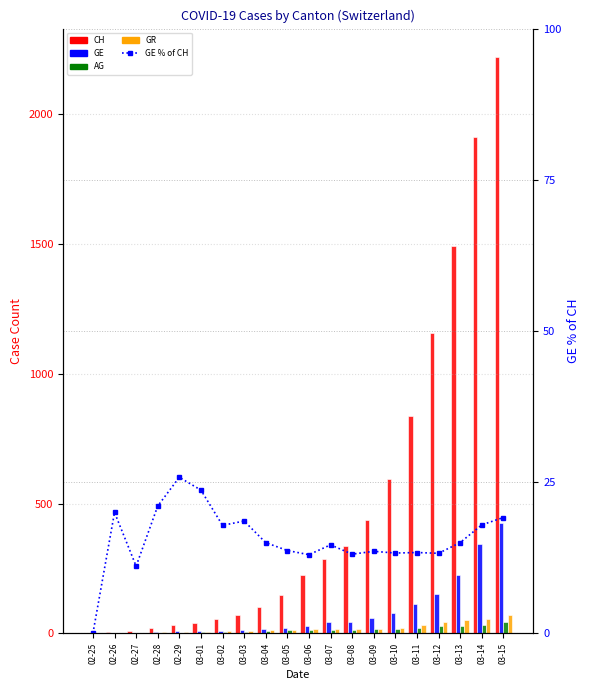

The value of GE % of CH at 03-12 is 3.6. True or false?

False